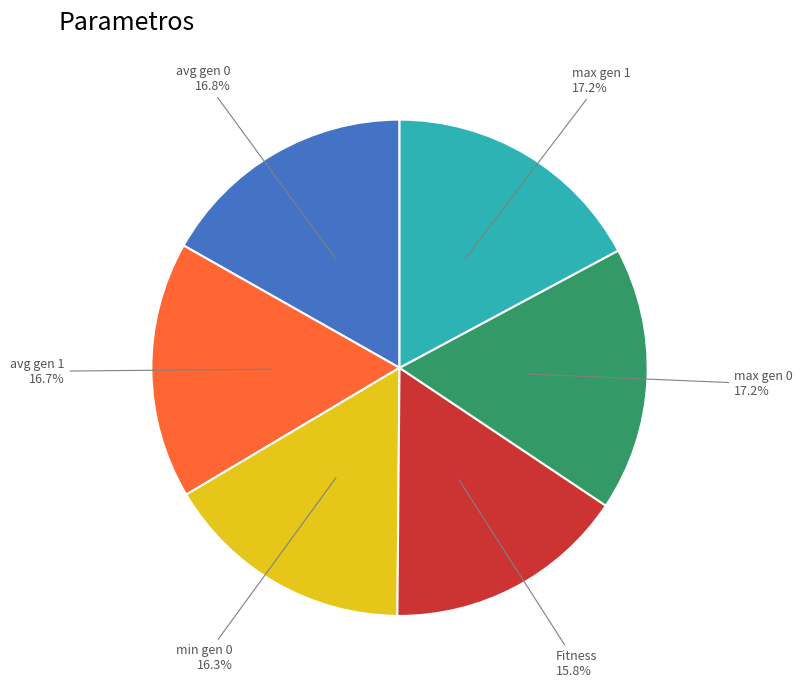

Does any single category account for the majority?

No